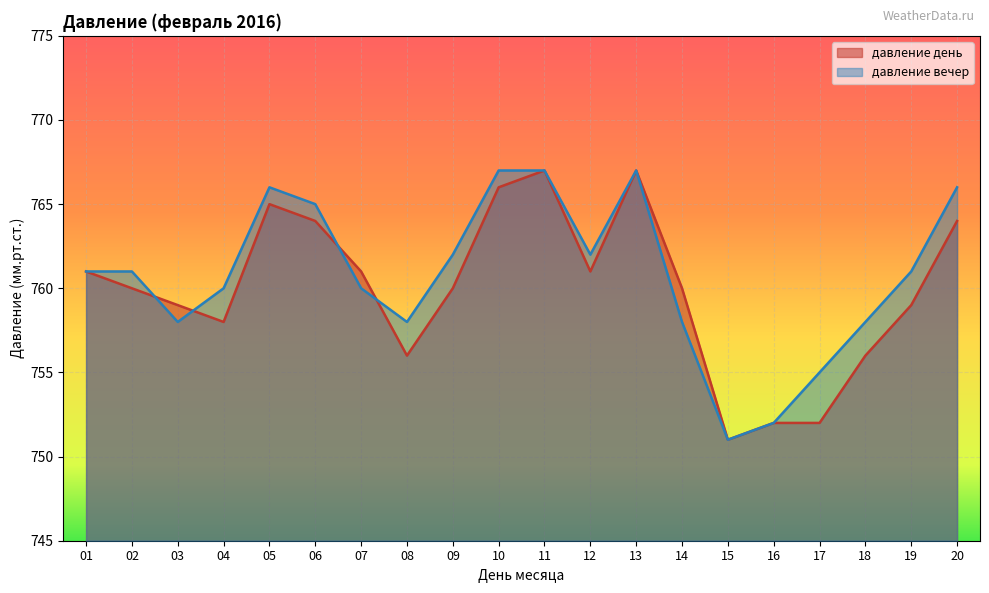

Reading left to right, list all the values displayed in this chart.

давление день: 761	760	759	758	765	764	761	756	760	766	767	761	767	760	751	752	752	756	759	764
давление вечер: 761	761	758	760	766	765	760	758	762	767	767	762	767	758	751	752	755	758	761	766